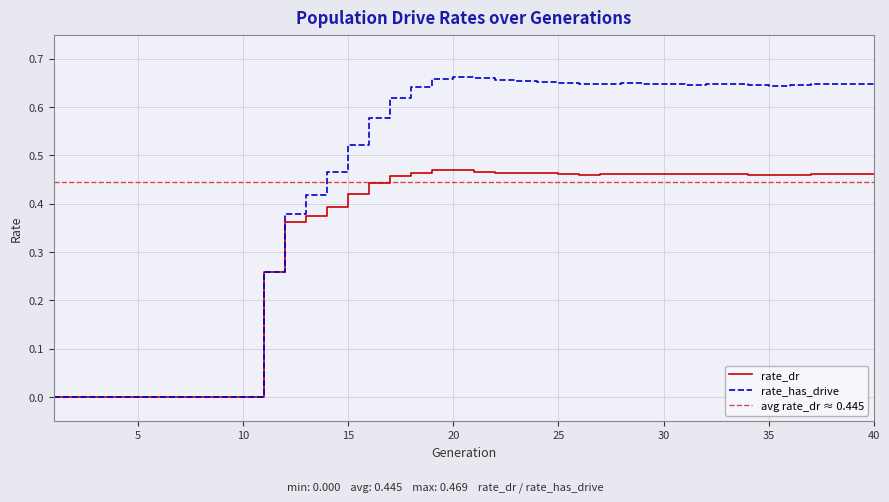

Is it true that rate_dr equals 0.2 at 3?

False